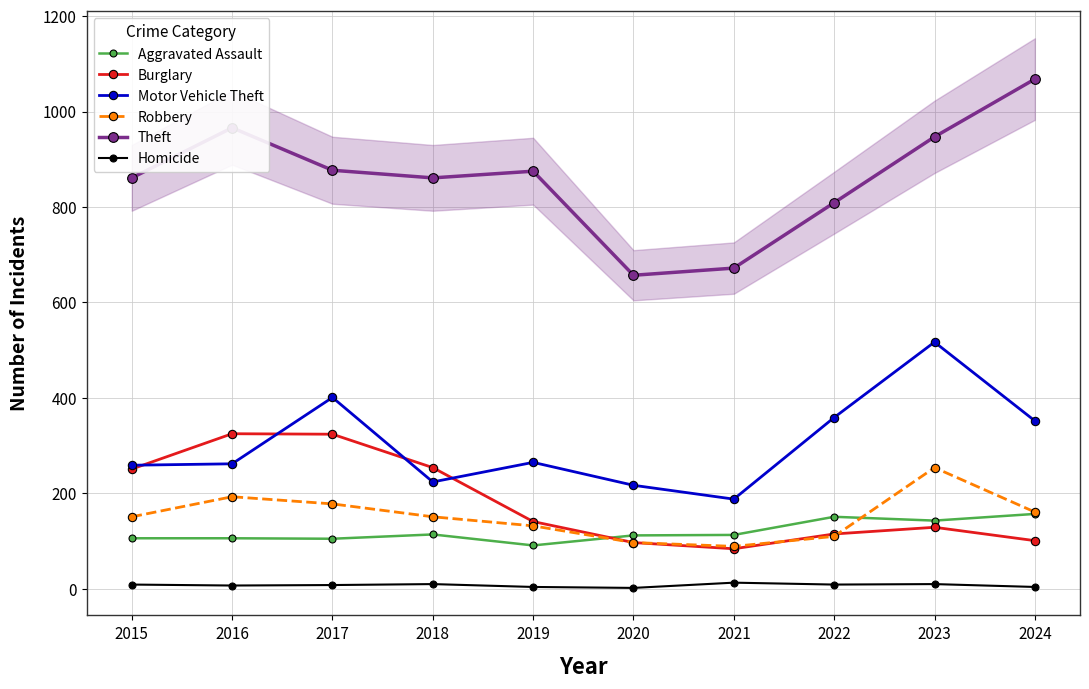

True or false: Homicide and Aggravated Assault cross at least once.

False